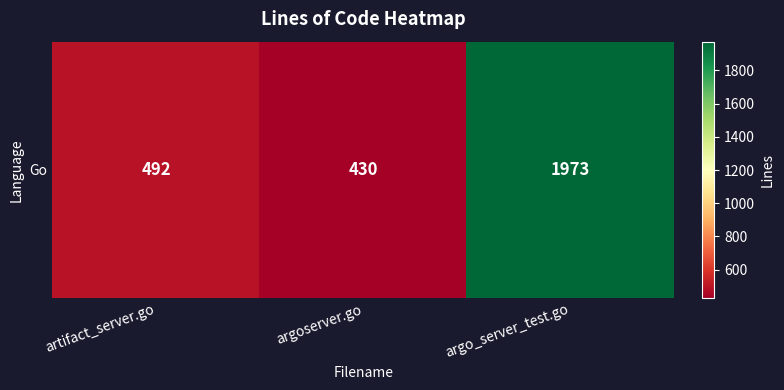

What is the smallest value displayed?

430